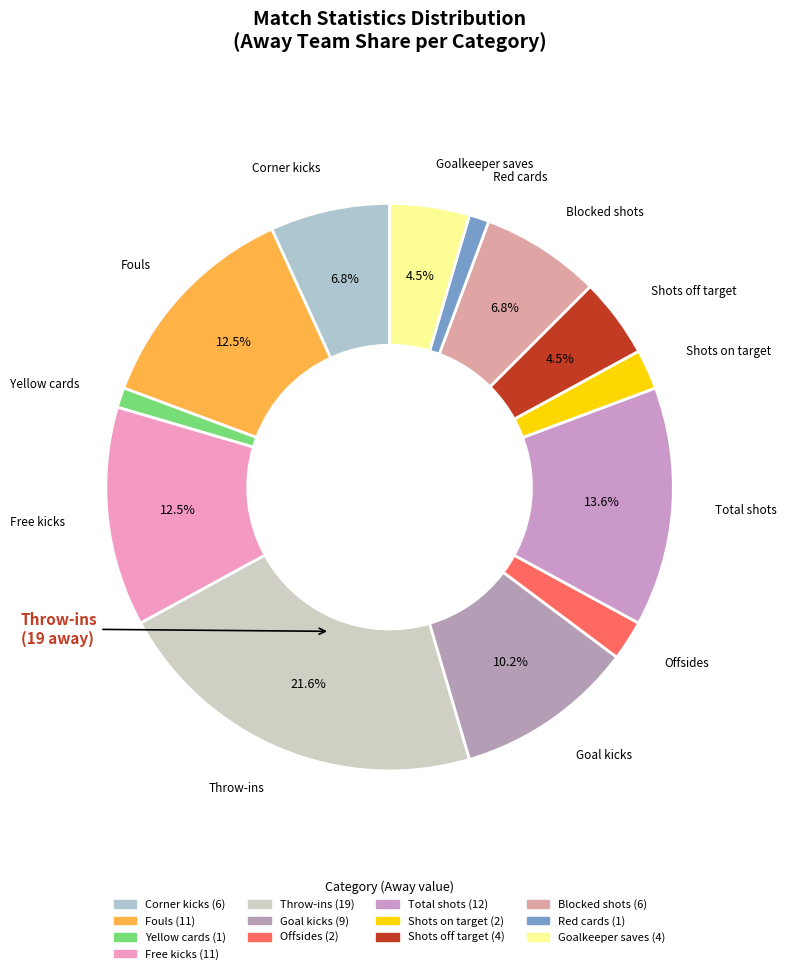

Count the number of slices in the pie.

13